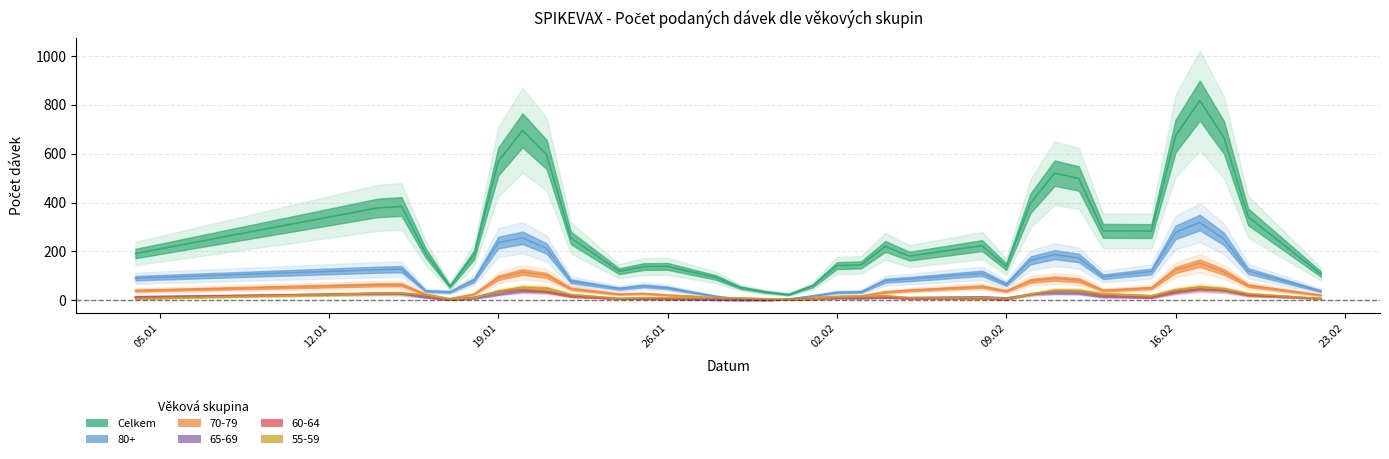

The value of 55-59 at 15.02.2021 is 13. True or false?

False